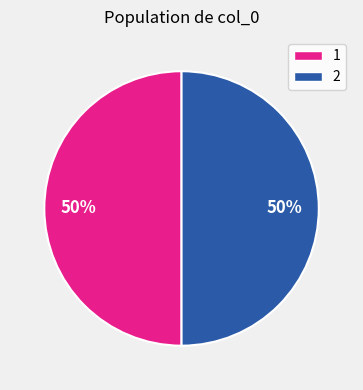

Do 2 and 1 together represent more than half of the pie?

Yes